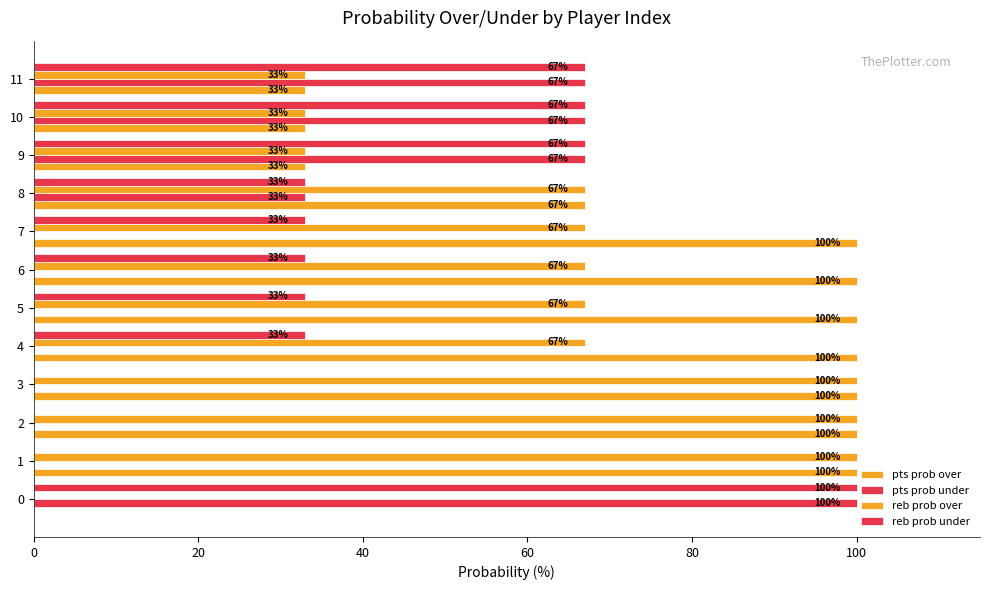

Which series has the largest total across all categories?

pts prob over